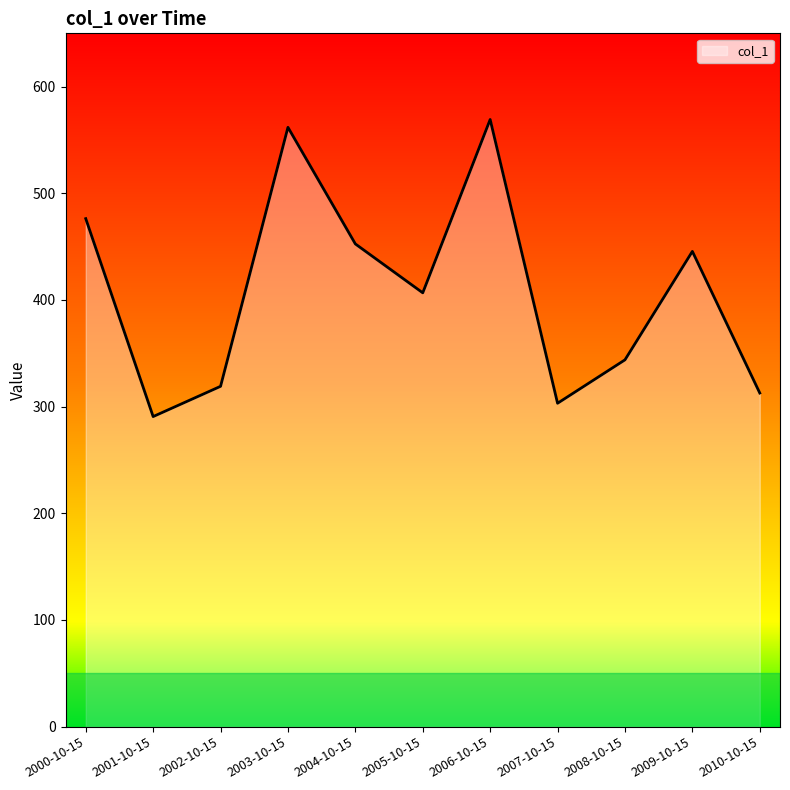

What is the greatest value displayed?

569.2